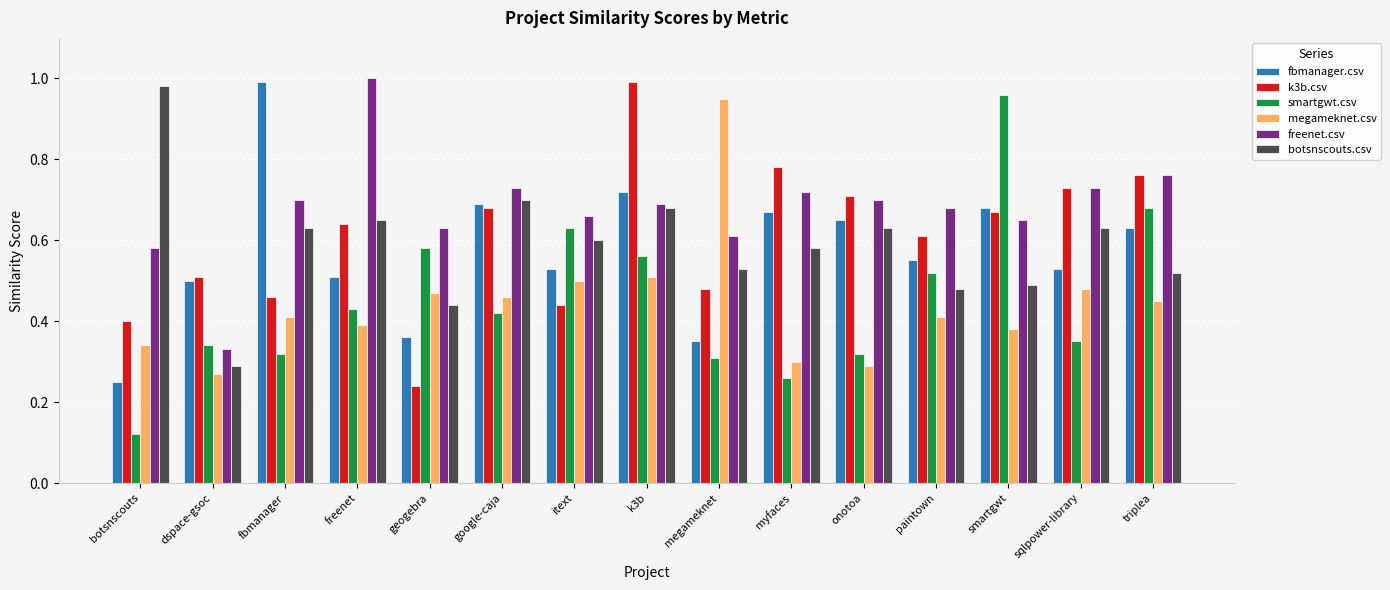

At which label does freenet.csv reach its minimum?

dspace-gsoc